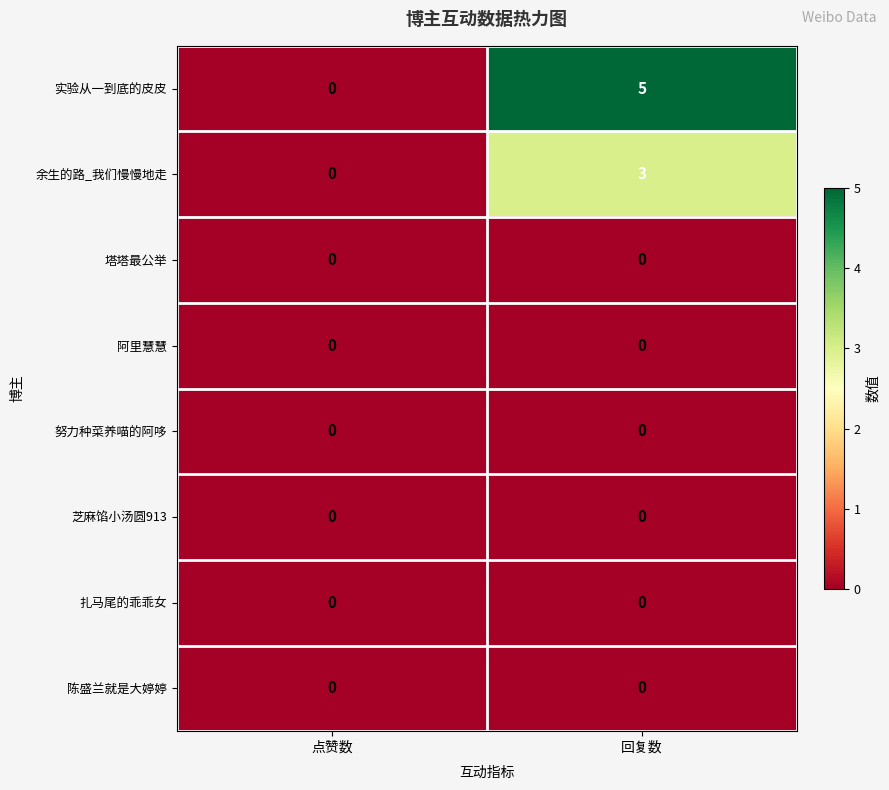

What is the difference between the 余生的路_我们慢慢地走 values at 点赞数 and 回复数?

3